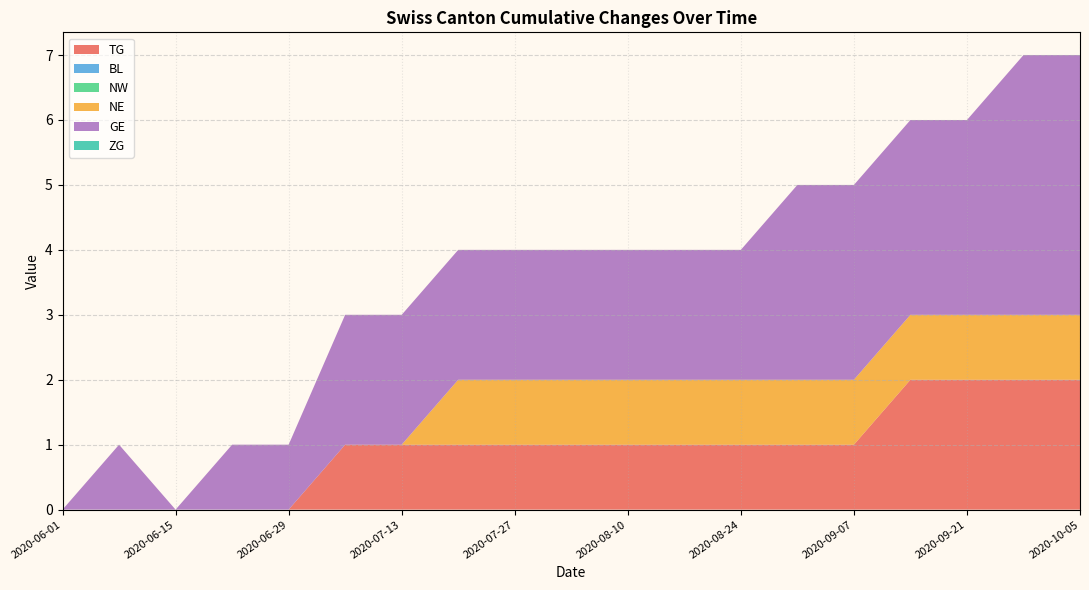

Reading left to right, transcribe all the data shown in this chart.

TG: 0	0	0	0	0	1	1	1	1	1	1	1	1	1	1	2	2	2	2
BL: 0	0	0	0	0	0	0	0	0	0	0	0	0	0	0	0	0	0	0
NW: 0	0	0	0	0	0	0	0	0	0	0	0	0	0	0	0	0	0	0
NE: 0	0	0	0	0	0	0	1	1	1	1	1	1	1	1	1	1	1	1
GE: 0	1	0	1	1	2	2	2	2	2	2	2	2	3	3	3	3	4	4
ZG: 0	0	0	0	0	0	0	0	0	0	0	0	0	0	0	0	0	0	0